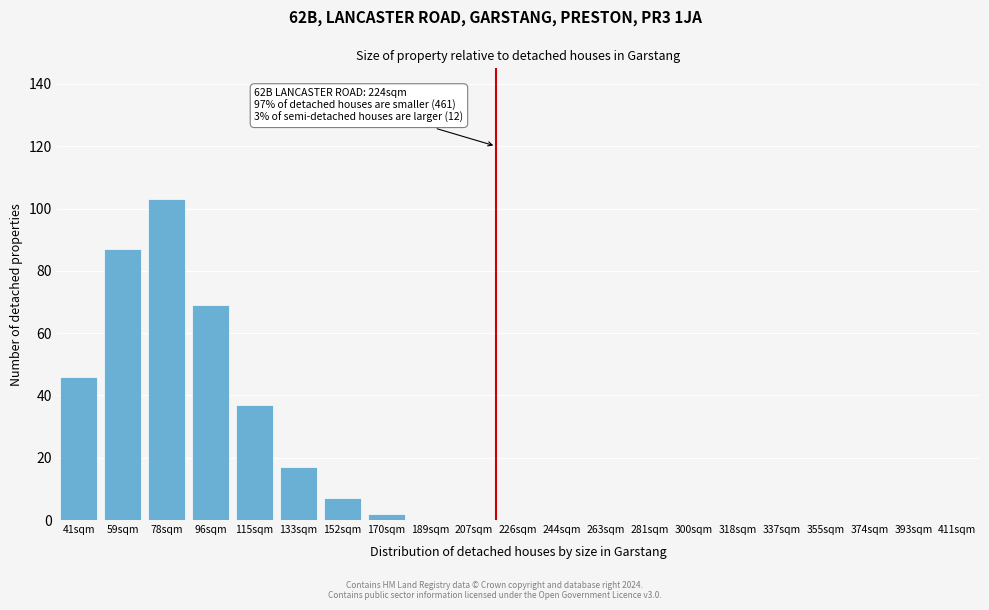

Reading left to right, transcribe all the data shown in this chart.

41sqm=46	59sqm=87	78sqm=103	96sqm=69	115sqm=37	133sqm=17	152sqm=7	170sqm=2	189sqm=0	207sqm=0	226sqm=0	244sqm=0	263sqm=0	281sqm=0	300sqm=0	318sqm=0	337sqm=0	355sqm=0	374sqm=0	393sqm=0	411sqm=0